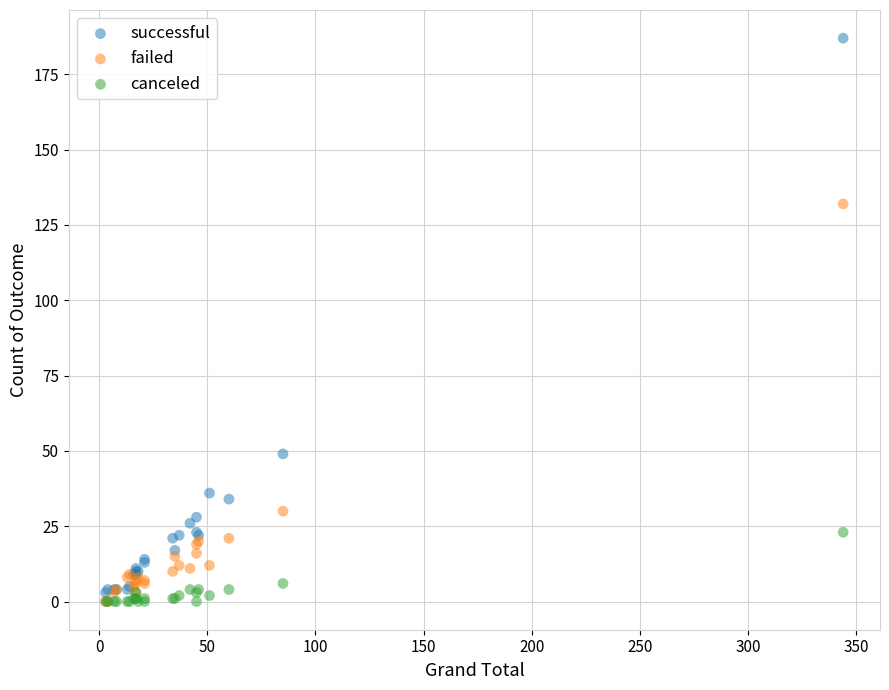

What are all the series names shown in the legend?

successful, failed, canceled